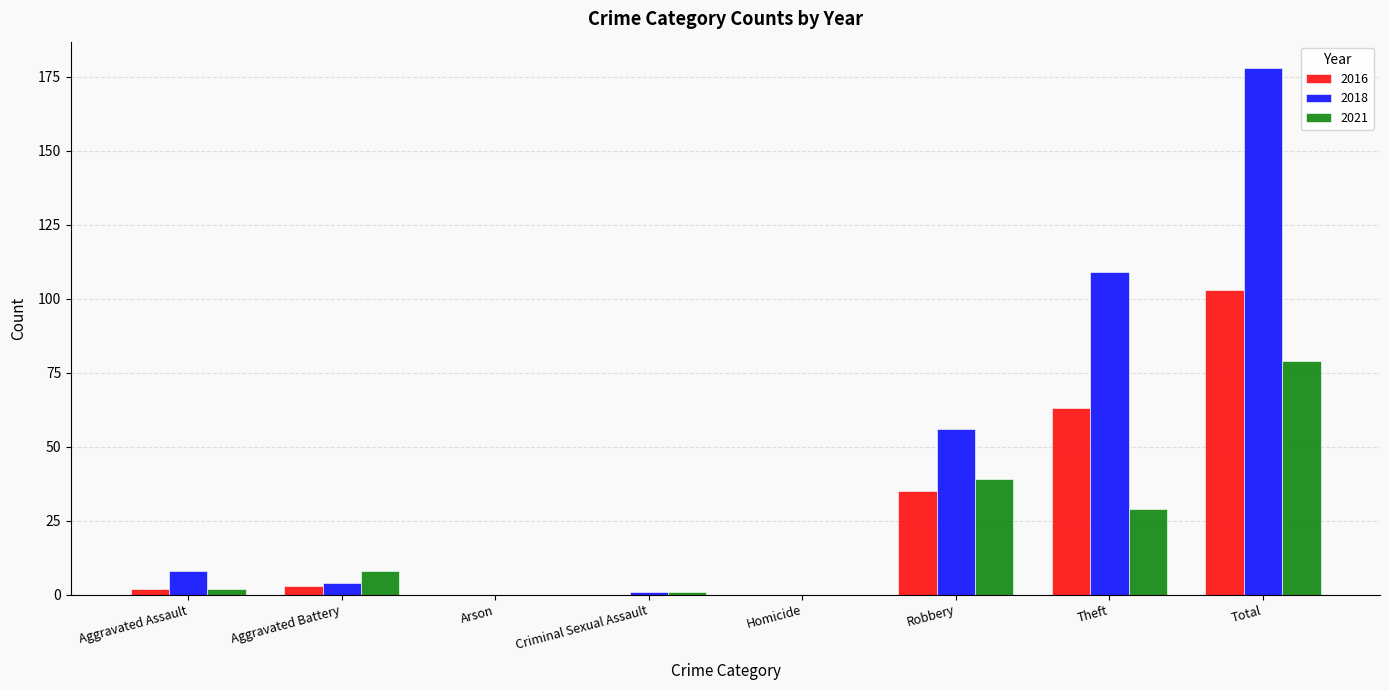

Read the 2021 value at Total, to the nearest 5.

80